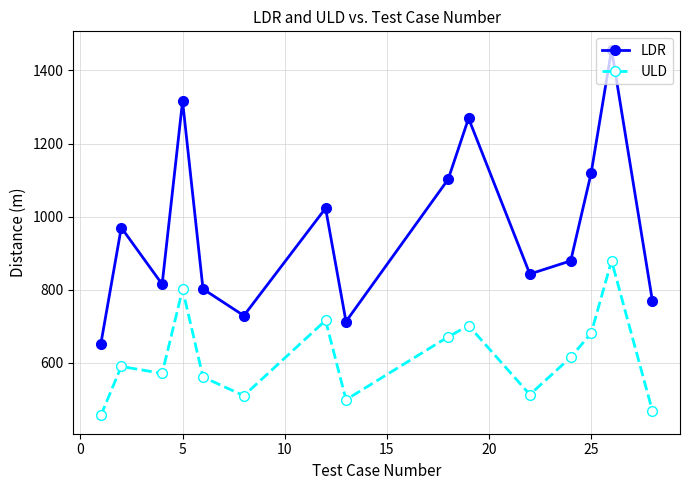

What is the average value of the ULD series?

616